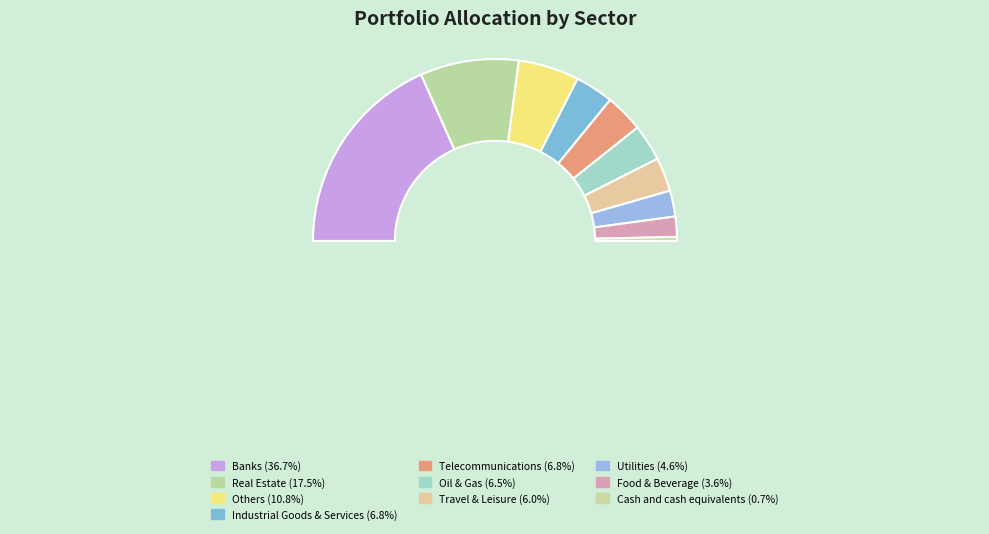

Does any single category account for the majority?

No